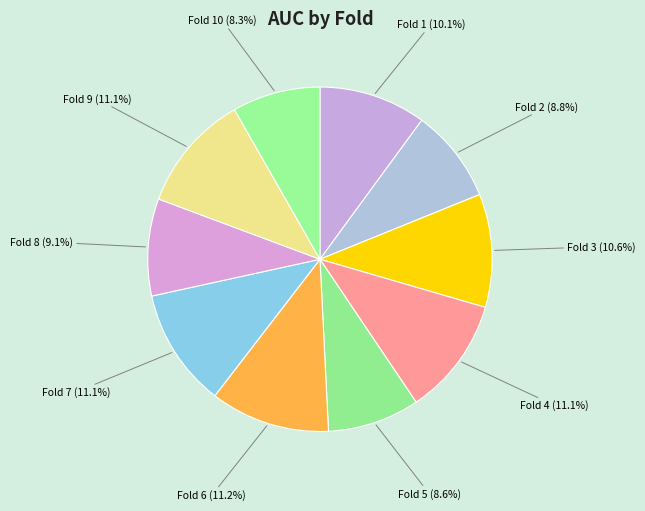

To the nearest percent, what is the combined percentage of Fold 9 and Fold 5?

20%